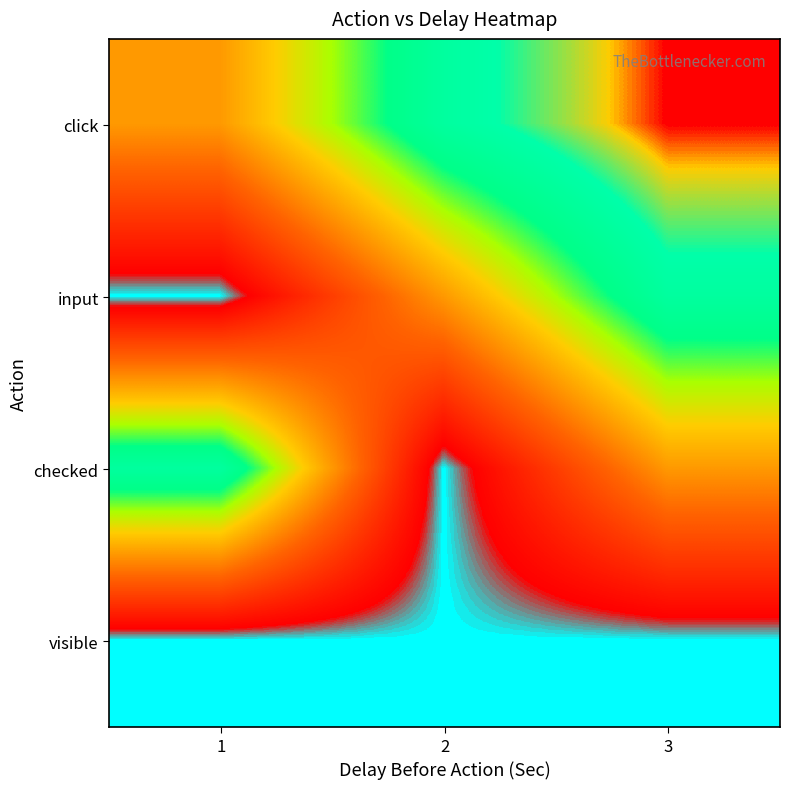

Reading right to left, extract all data points from this chart.

click: 3=6	2=5	1=3
input: 3=5	2=3	1=1
checked: 3=3	2=1	1=5
visible: 3=1	2=1	1=1